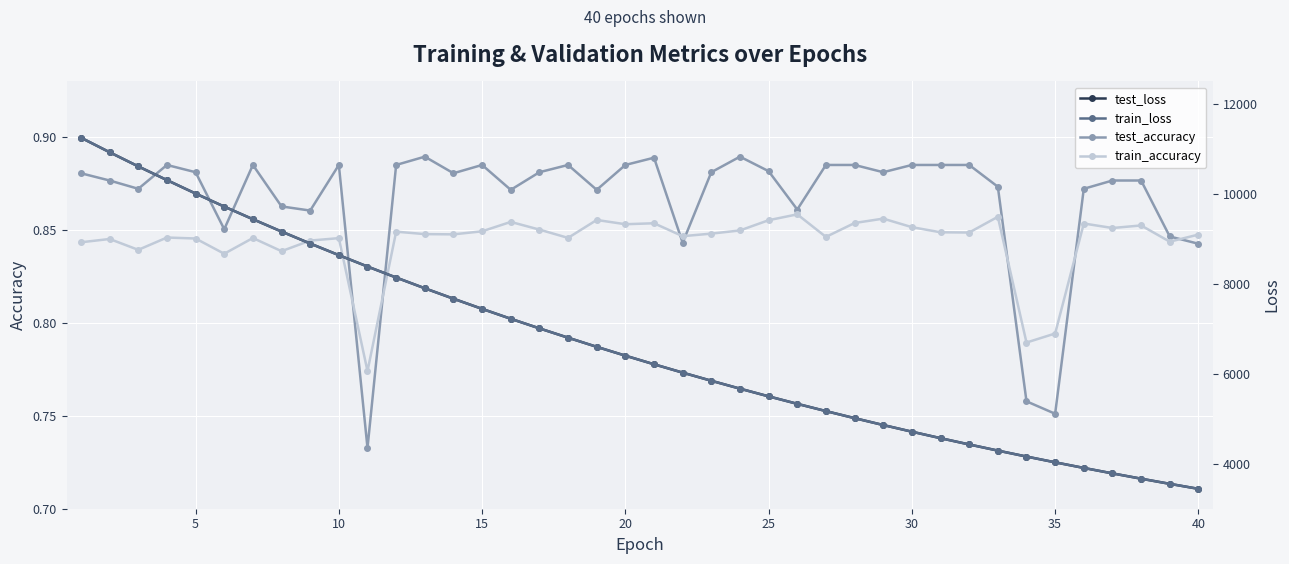

Which series has the largest range (max minus min)?

train_loss